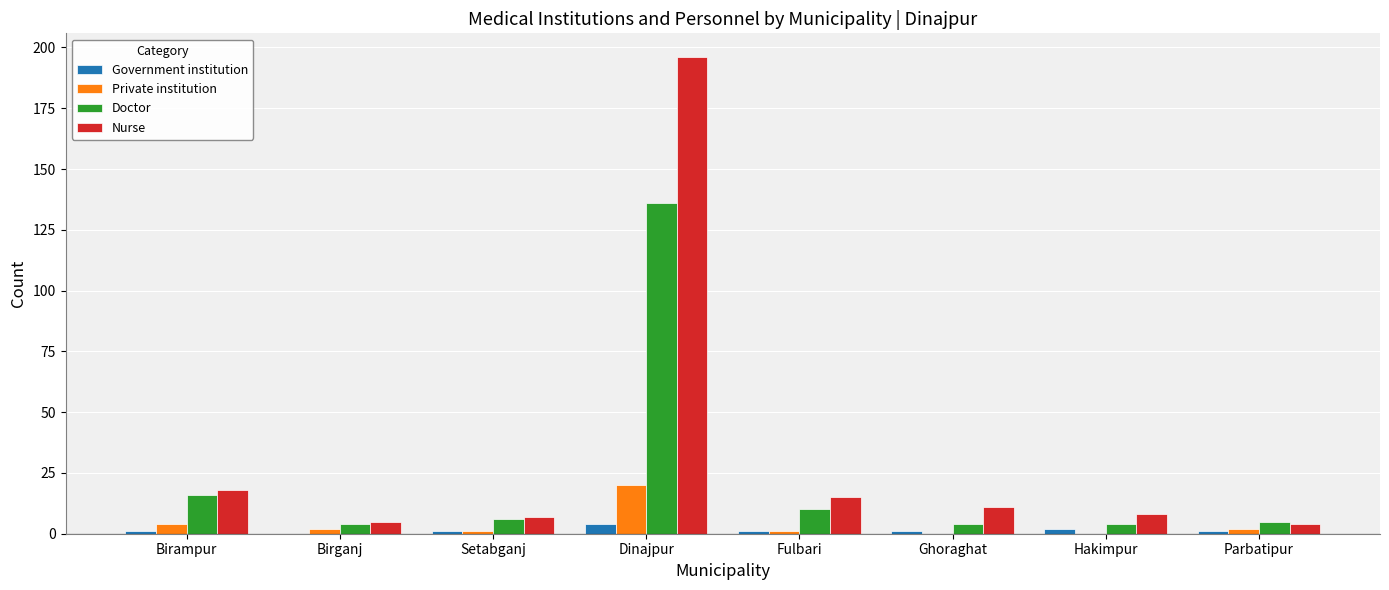

What is the sum of all Doctor values?

185